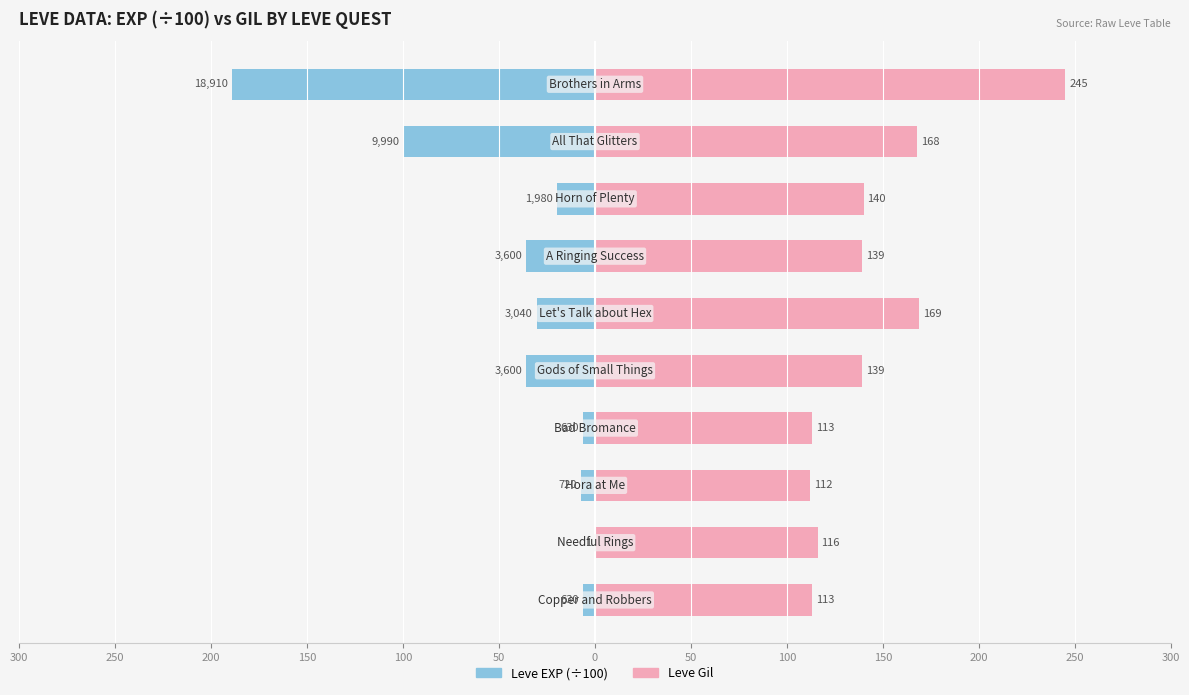

How many bars are there in total?

20